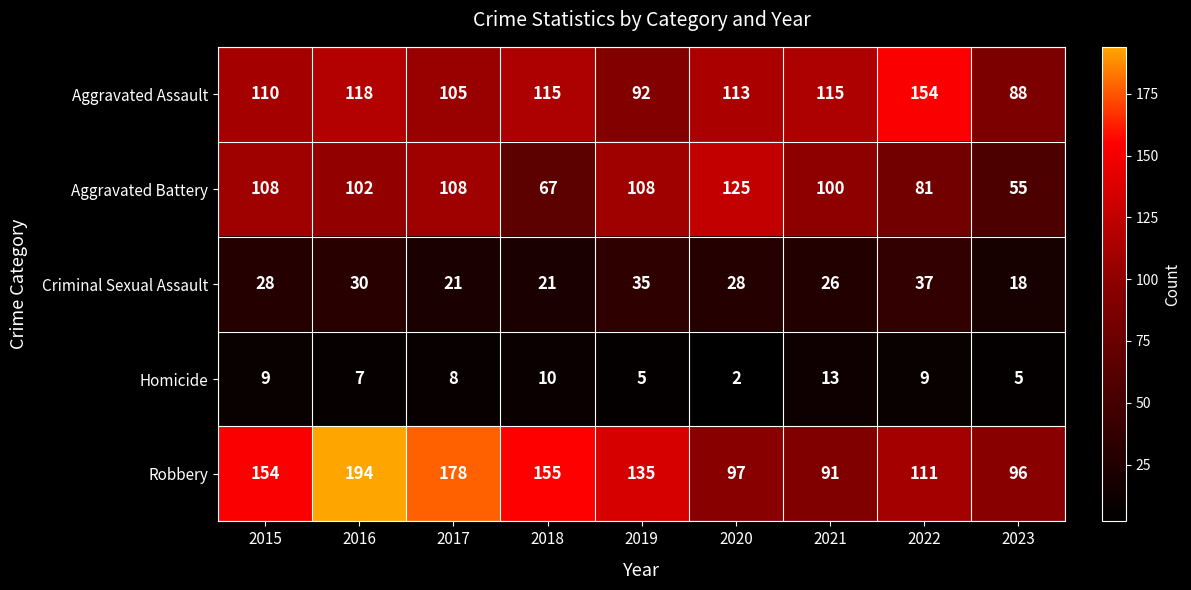

At which label does Aggravated Battery reach its minimum?

2023